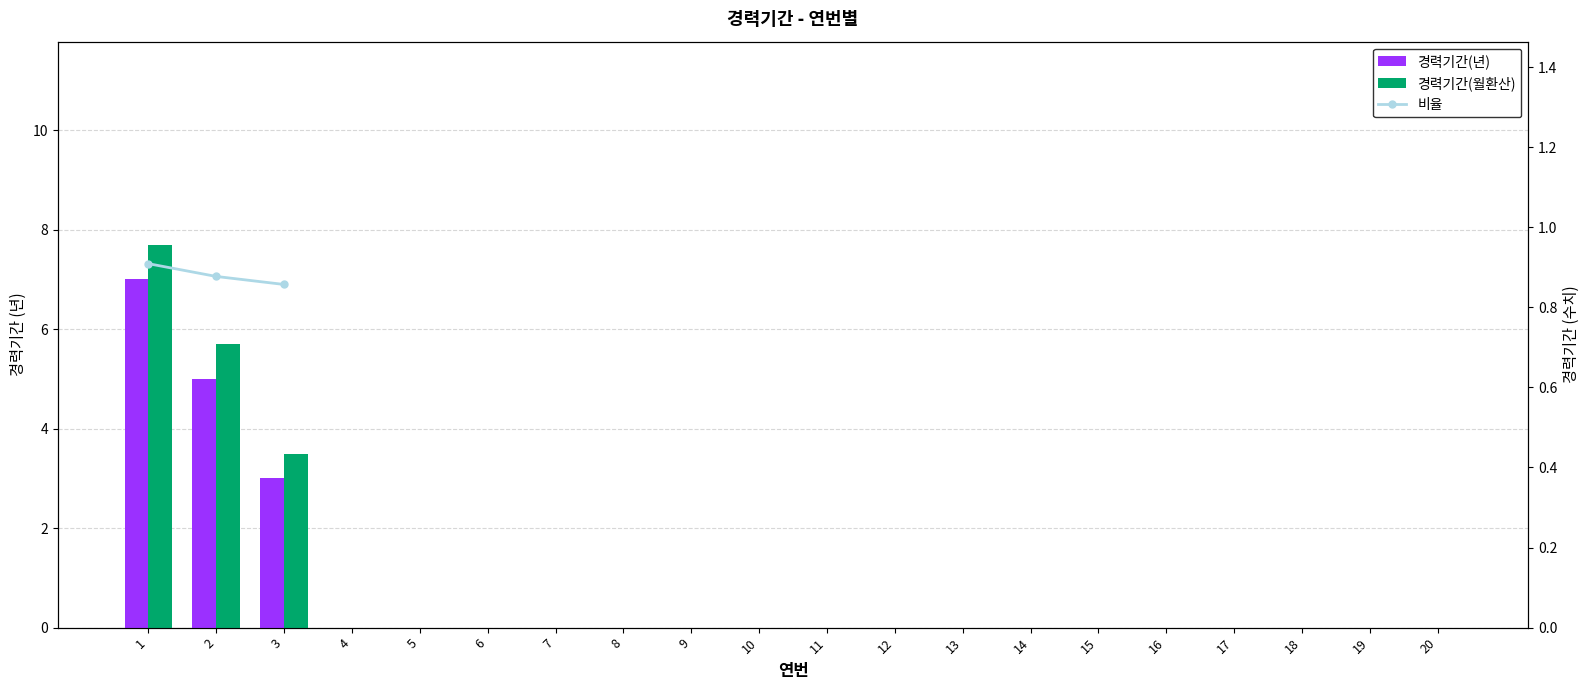

Rank the series at 1 from lowest to highest value.

비율, 경력기간(년), 경력기간(월환산)